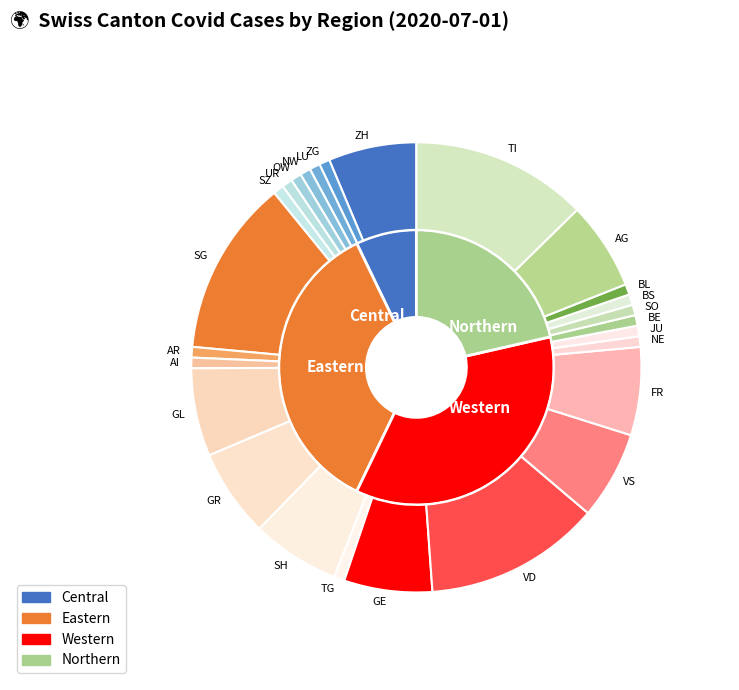

Is it true that AR is 6% of the pie?

False